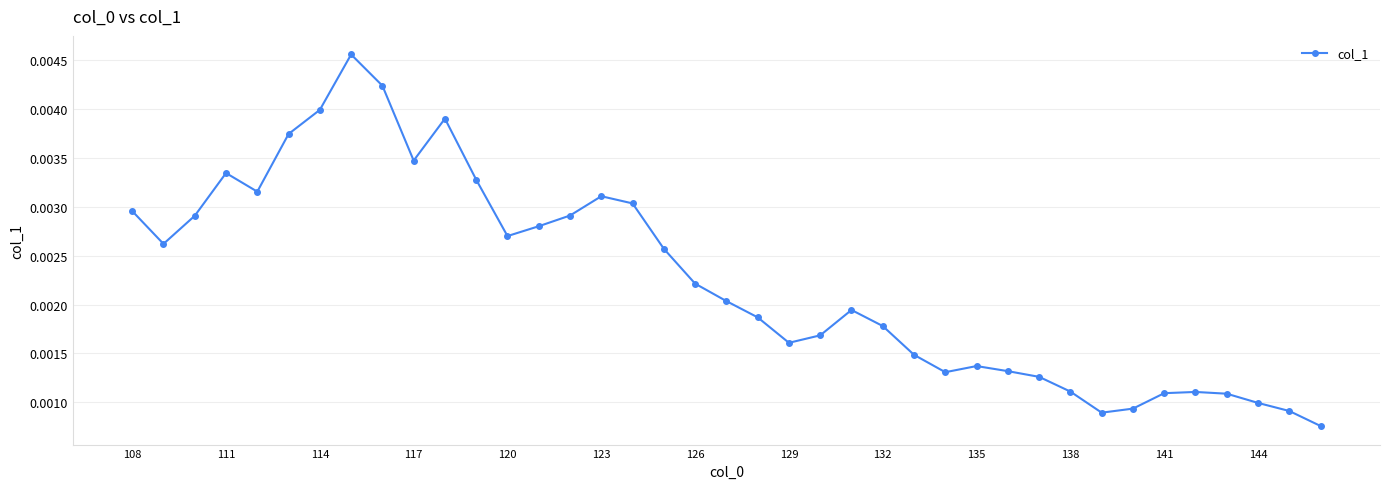

True or false: the data has more than 2 interior local peaks.

True